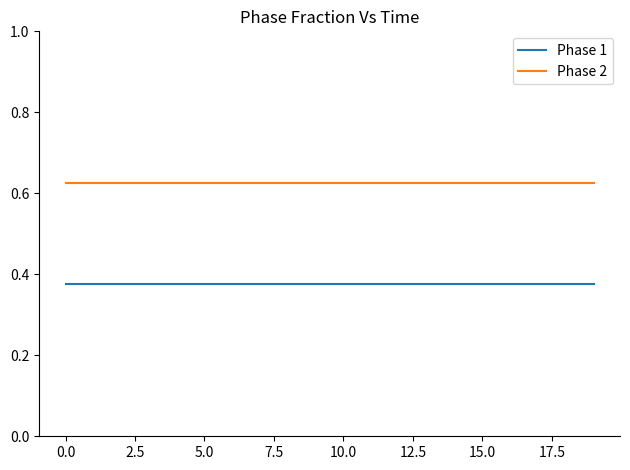

How many series are shown in this chart?

2